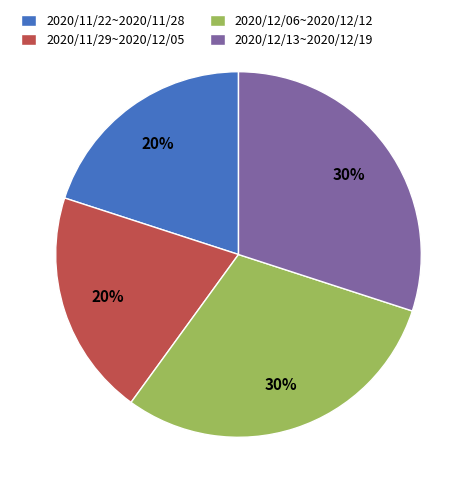

To the nearest percent, what portion does 2020/12/06~2020/12/12 represent?

30%